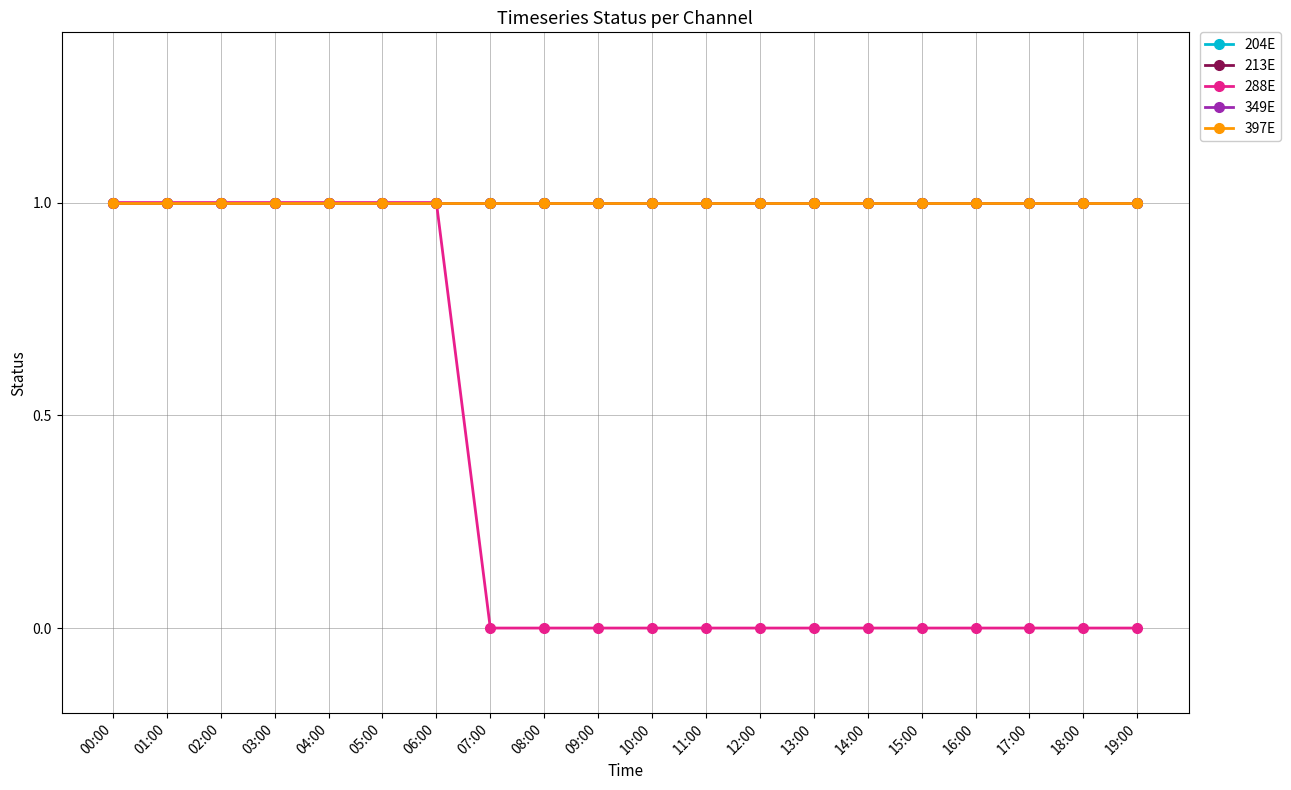

At which category is the sum across all series the highest?

00:00